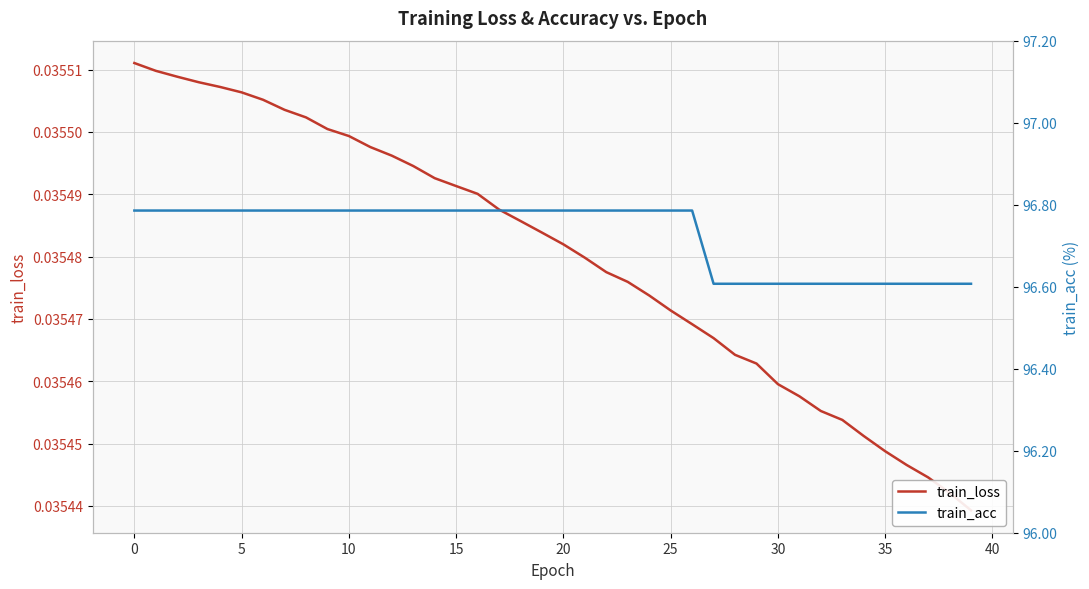

True or false: train_loss and train_acc cross at least once.

False